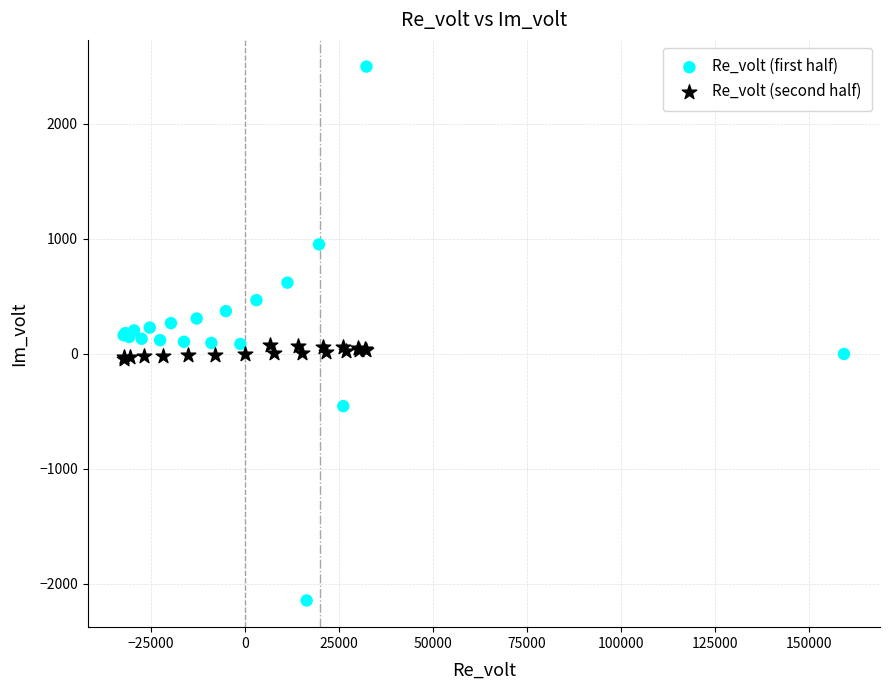

What are all the series names shown in the legend?

Re_volt (first half), Re_volt (second half)